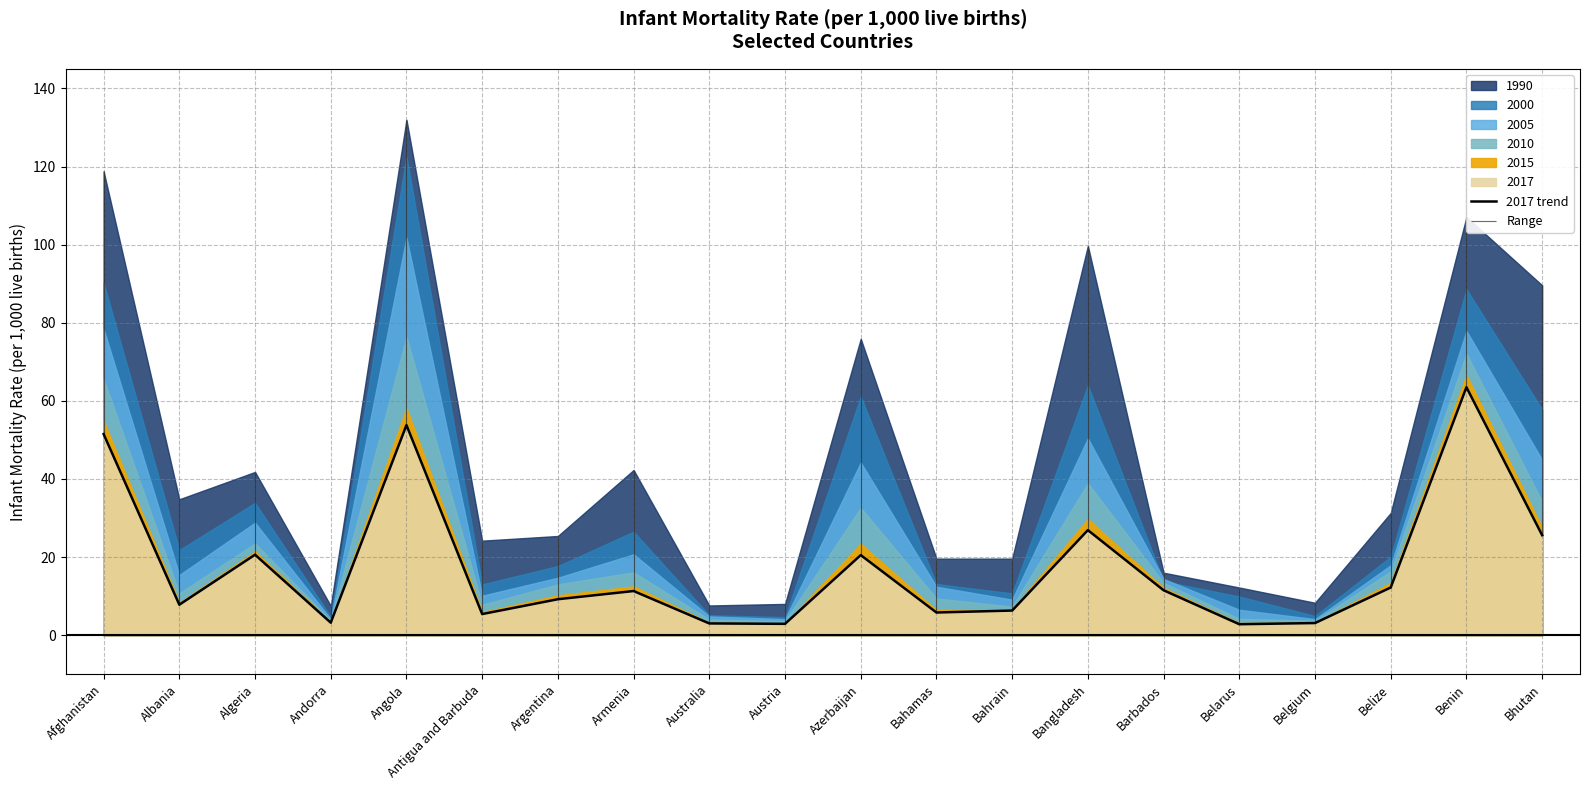

Reading right to left, what are all the values shown in this chart?

25.6	63.5	12.2	3.1	2.8	11.5	26.9	6.3	5.8	20.5	2.9	3.0	11.3	9.2	5.4	53.8	3.2	20.6	7.8	51.5